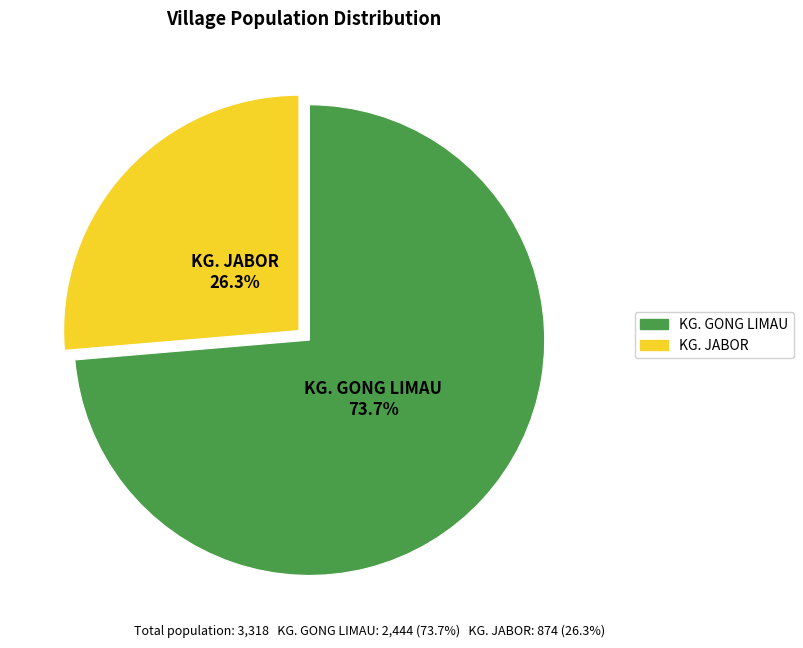

True or false: KG. GONG LIMAU accounts for 60% of the total.

False